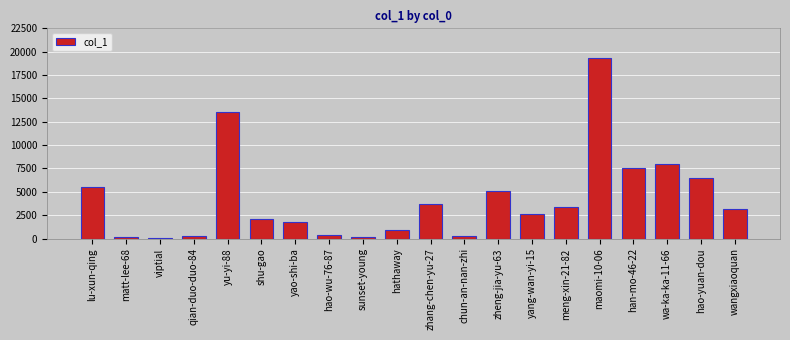

What is the change in value from yang-wan-yi-15 to han-mo-46-22?

+4888